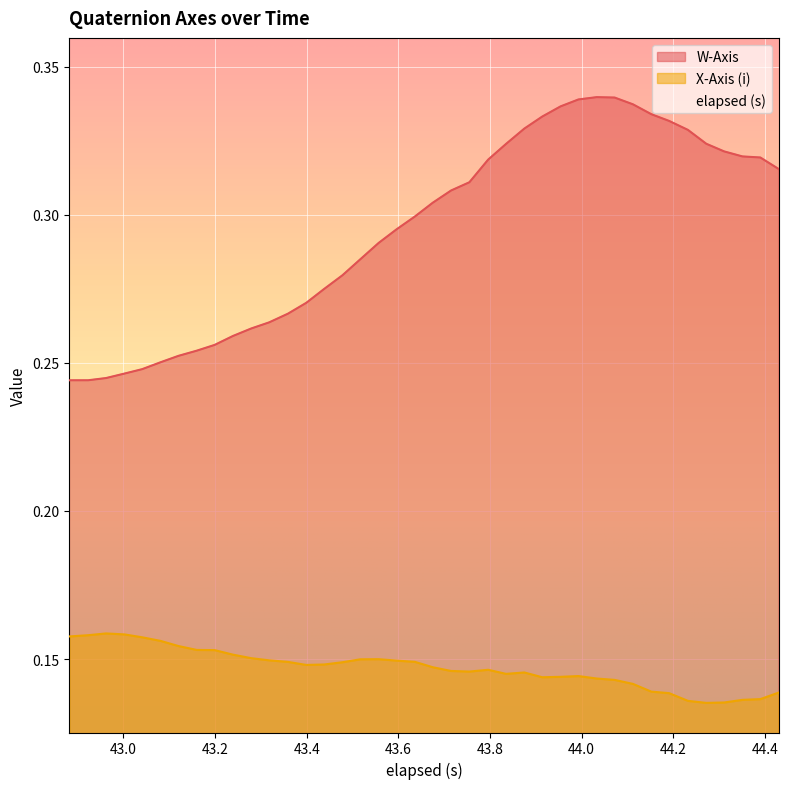

True or false: X-Axis (i) and W-Axis cross at least once.

False